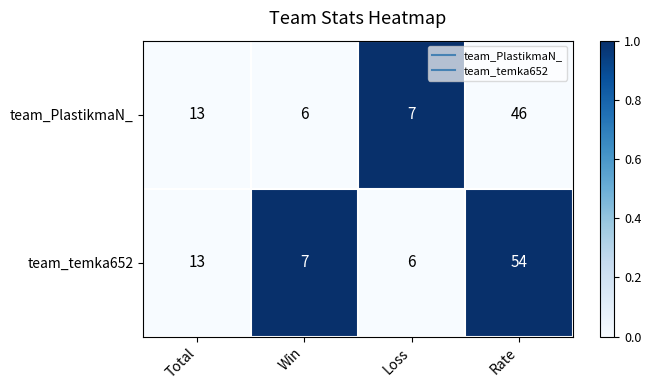

Where is team_temka652 nearest to the value 30?

Total